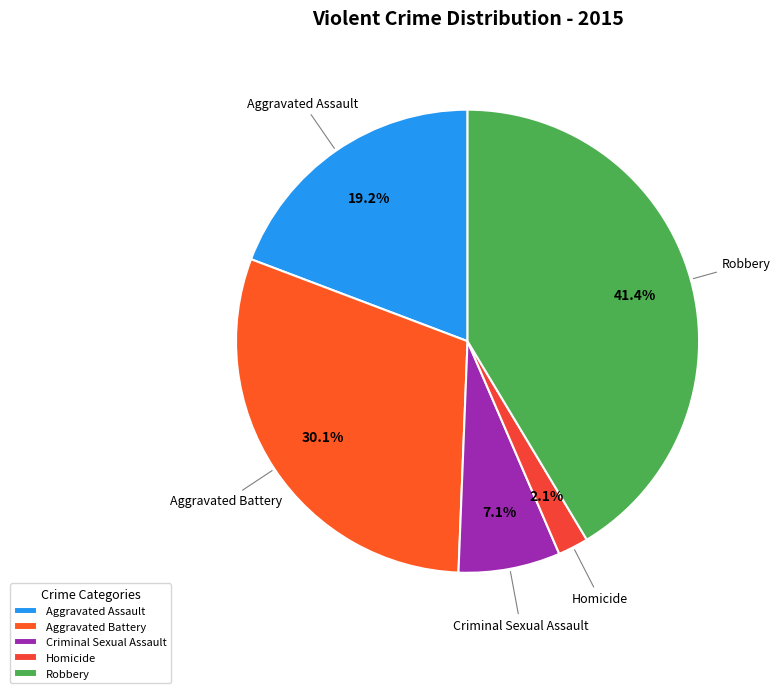

How many segments does this pie chart have?

5